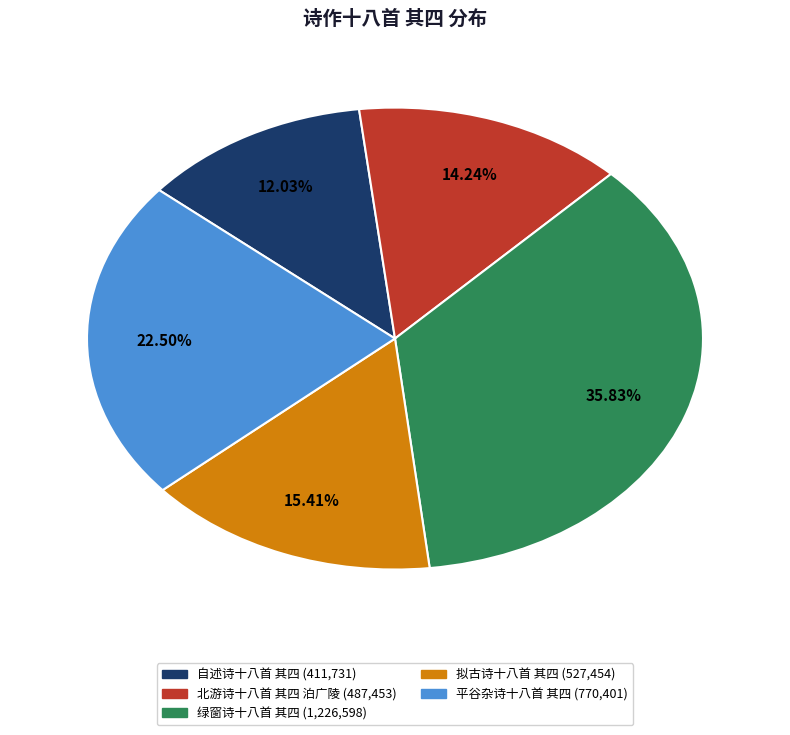

Is it true that 自述诗十八首 其四 is 23% of the pie?

False